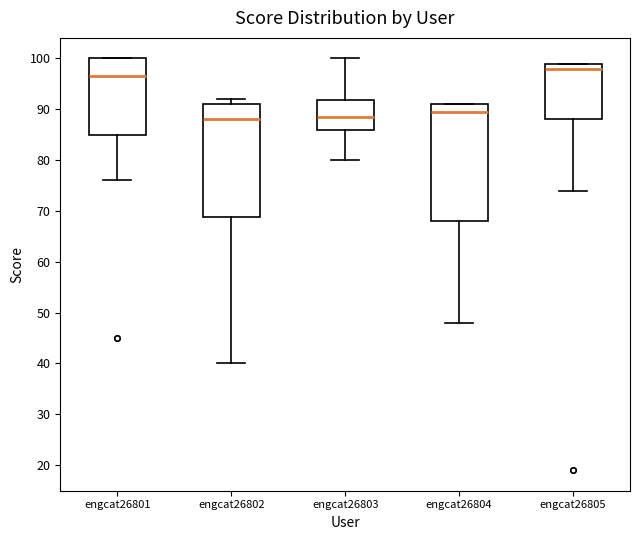

Reading left to right, transcribe this box plot: for each box, give where its median line is, the range the box spans, and where its two whiskers end, as read against the y-axis. The values are not printed on the chart, so give them approximately, as read against the axis.

engcat26801: median 97, box 85 to 100, whiskers 76 to 100
engcat26802: median 88, box 69 to 91, whiskers 40 to 92
engcat26803: median 89, box 86 to 92, whiskers 80 to 100
engcat26804: median 90, box 68 to 91, whiskers 48 to 91
engcat26805: median 98, box 88 to 99, whiskers 74 to 99